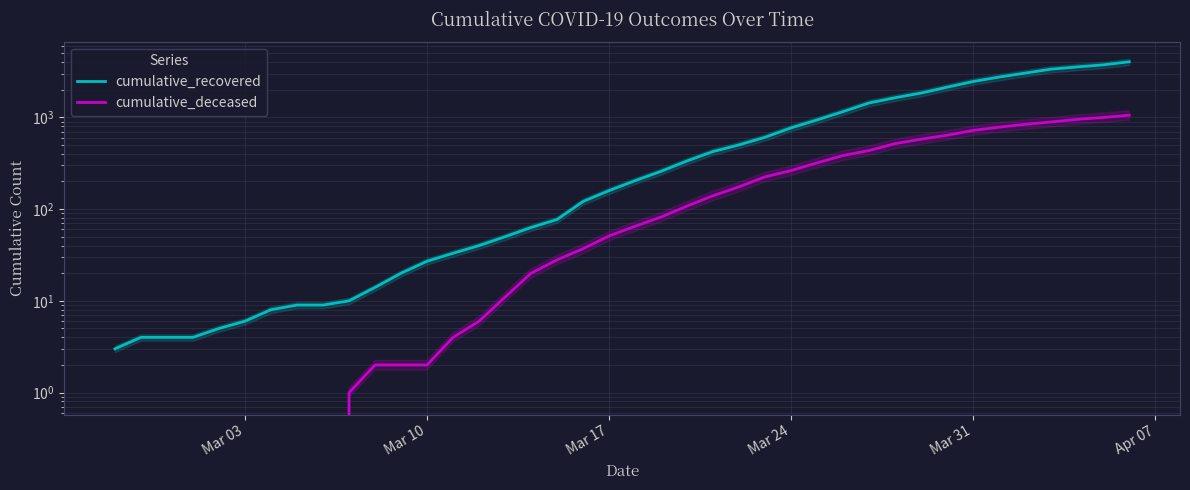

What are all the series names shown in the legend?

cumulative_recovered, cumulative_deceased